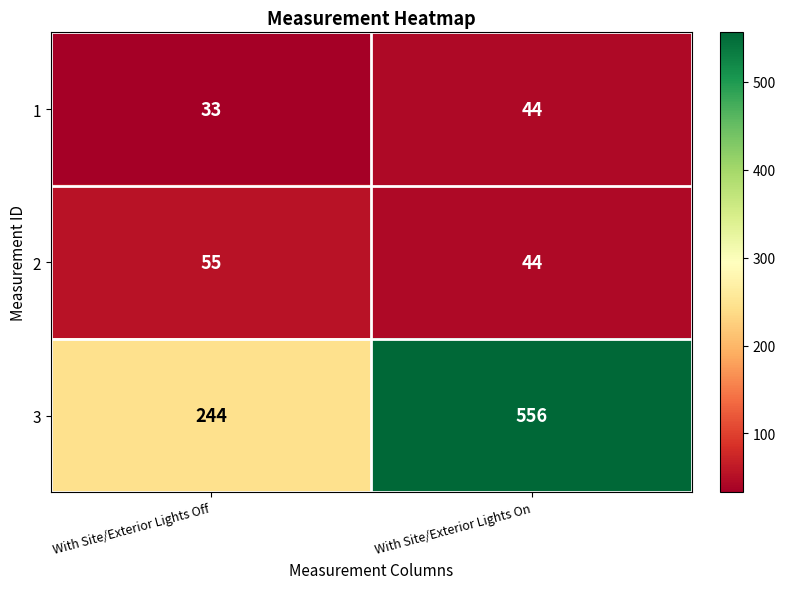

How many distinct data groups are displayed?

3